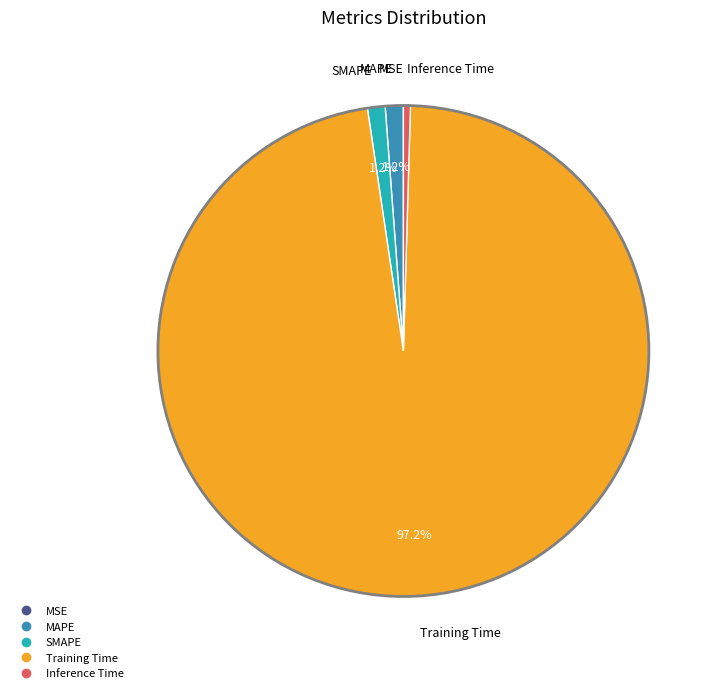

How much of the chart is everything except MAPE?

98.8%